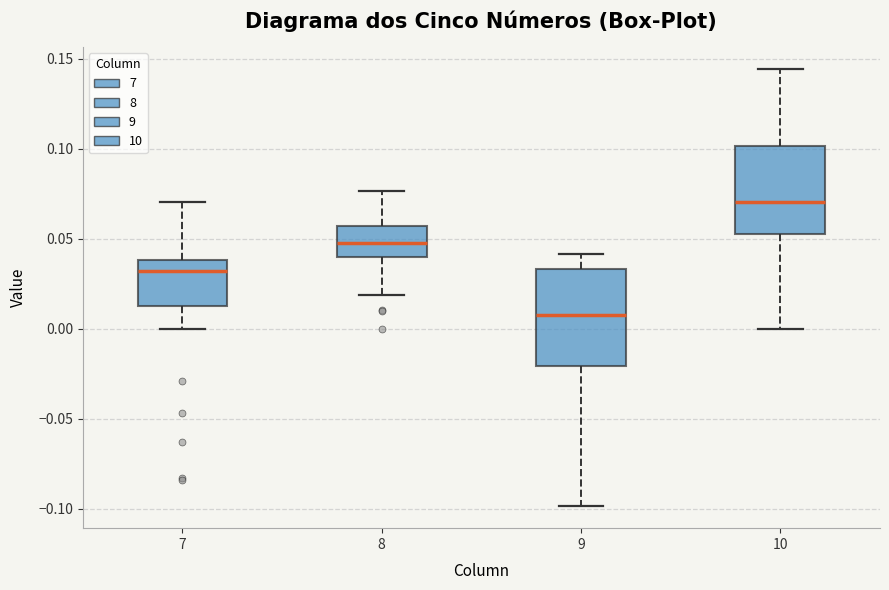

Which box has the highest median line?

10